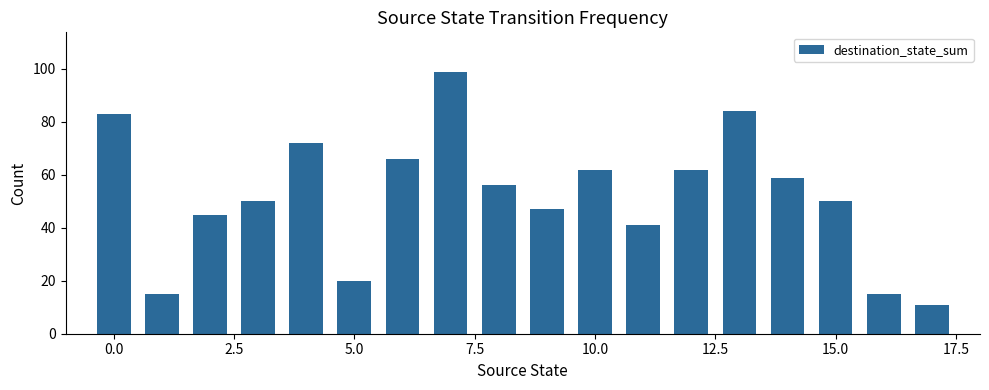

What is the average value?

52